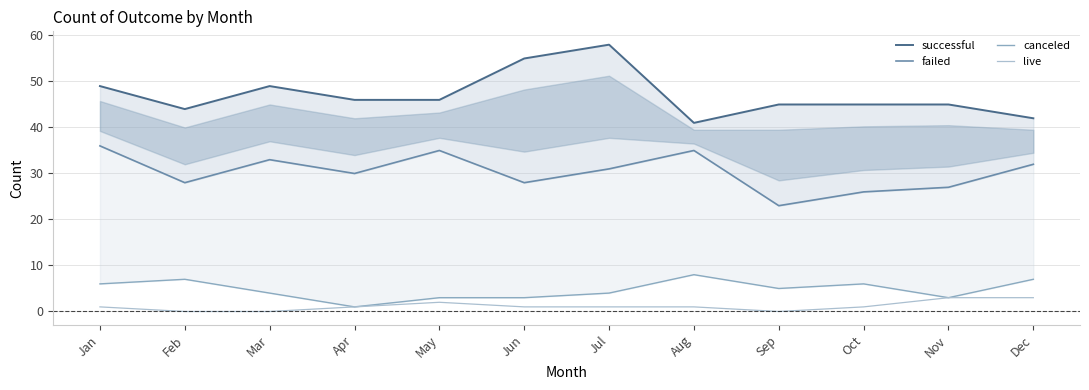

Rank the categories by failed value from highest to lowest.

Jan, May, Aug, Mar, Dec, Jul, Apr, Feb, Jun, Nov, Oct, Sep